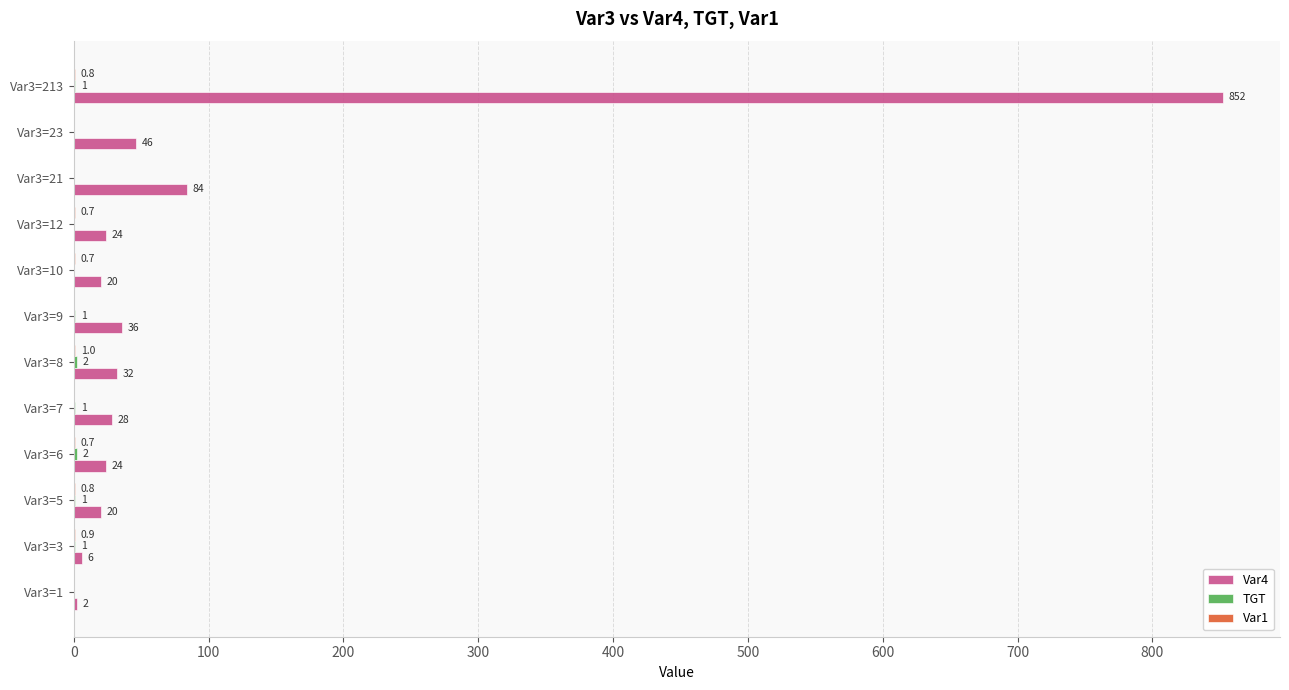

At which category does the chart reach its peak across all series?

Var3=213